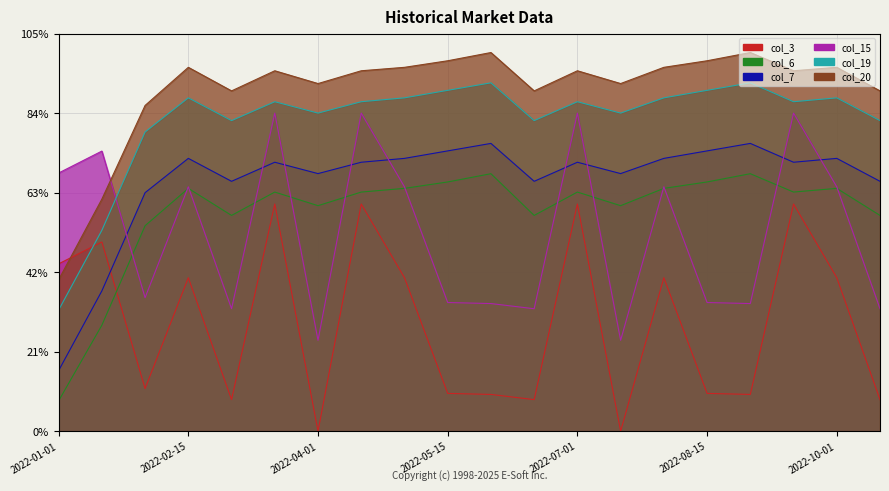

What is the label of the 8th point from the left?

2022-04-15